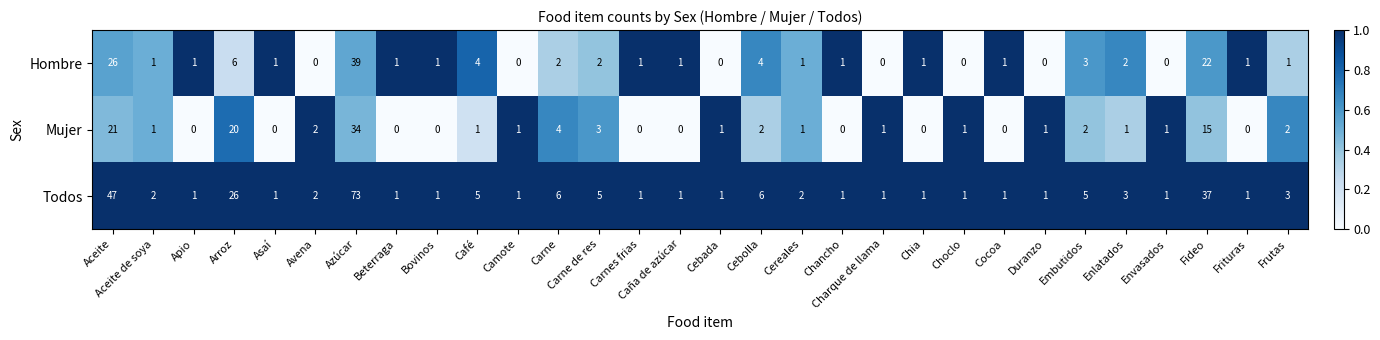

What is the sum of all Mujer values?

115